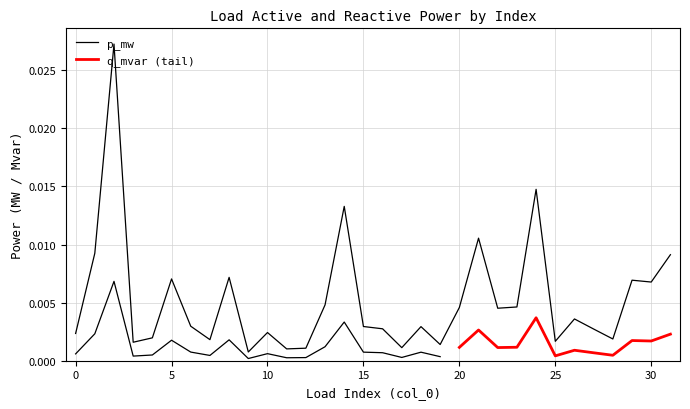

At which category does the data reach its first local peak?

2